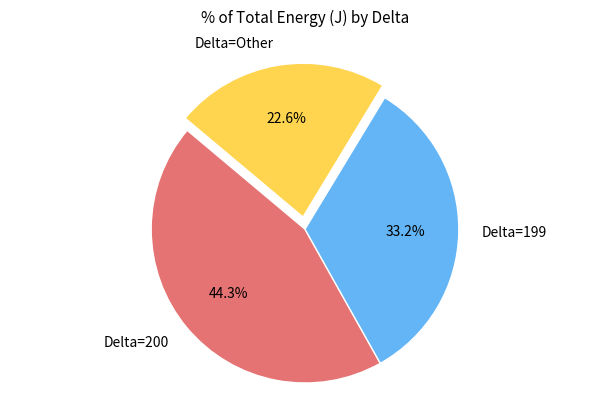

Is Delta=200 the majority of the pie?

No